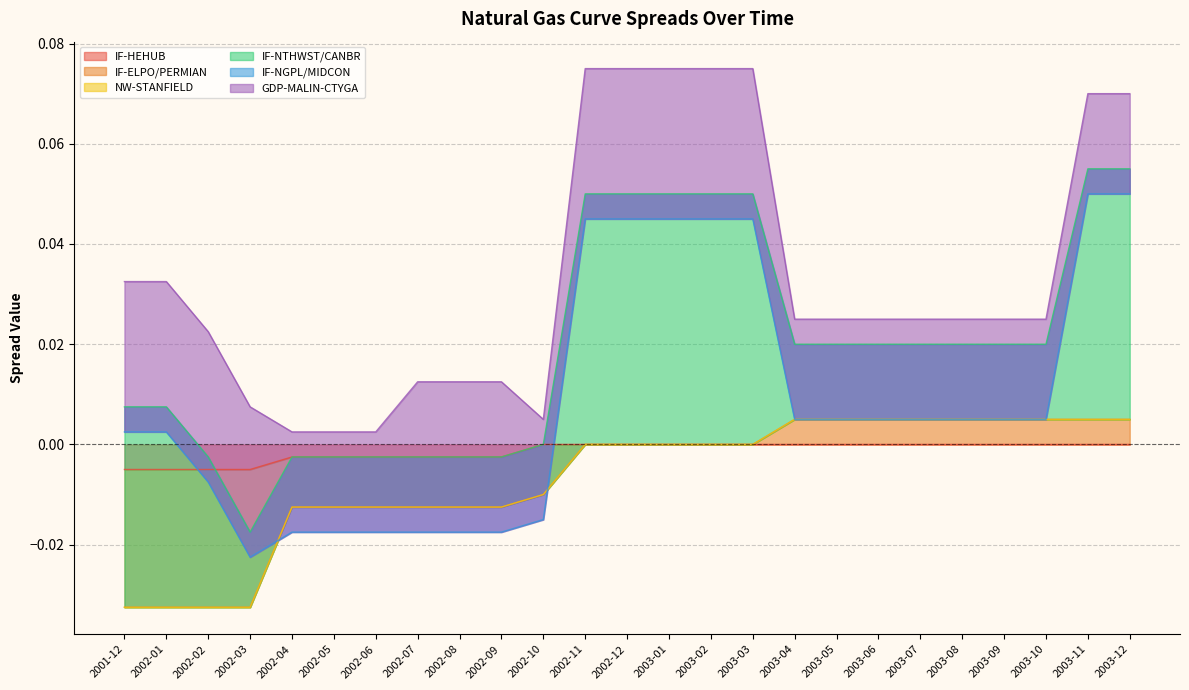

What is the label of the 20th point from the left?

2003-07